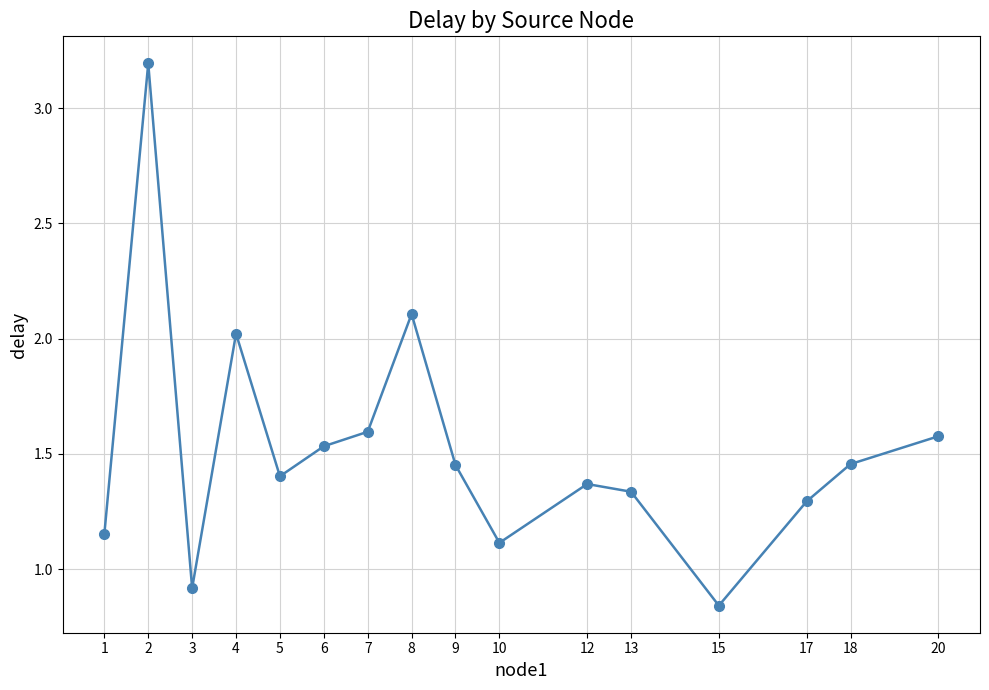

How many categories are shown in the chart?

16